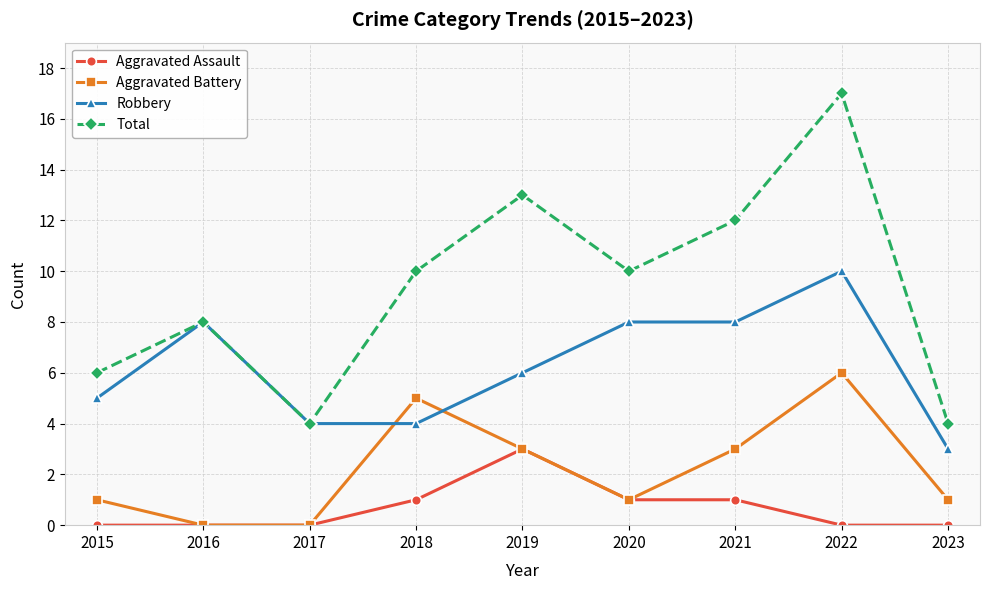

Between 2015 and 2019, which series saw the biggest shift?

Total